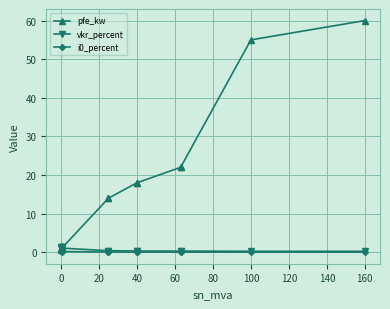

True or false: pfe_kw and i0_percent cross at least once.

False